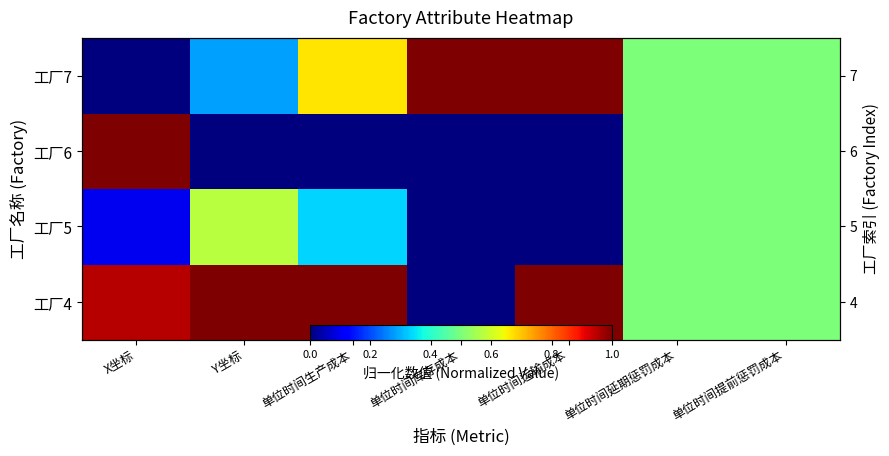

Read the 工厂6 value at X坐标.

1.0